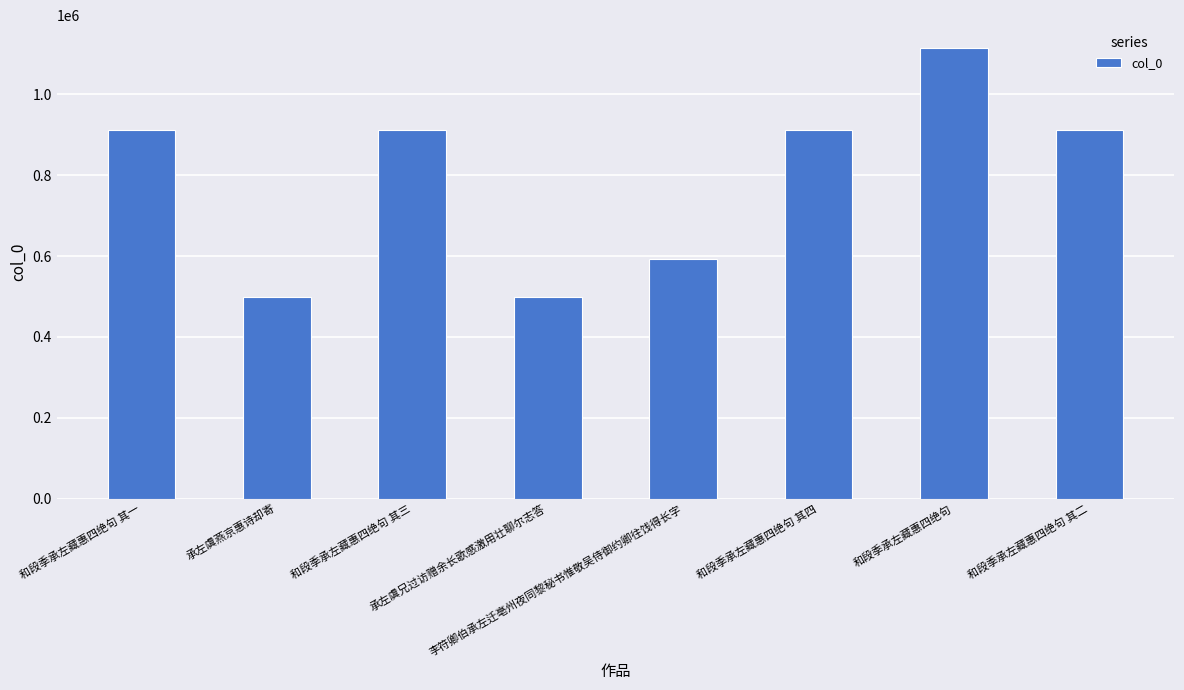

What is the maximum value shown in the chart?

1115603